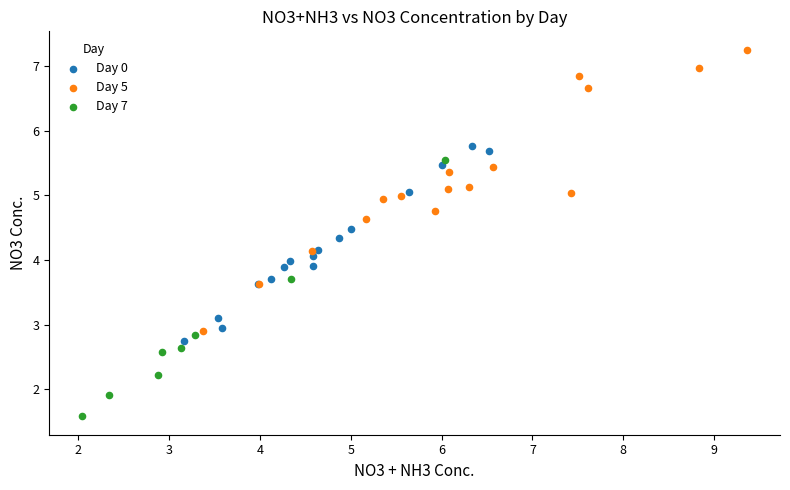

Which series reaches the minimum Y coordinate?

Day 7